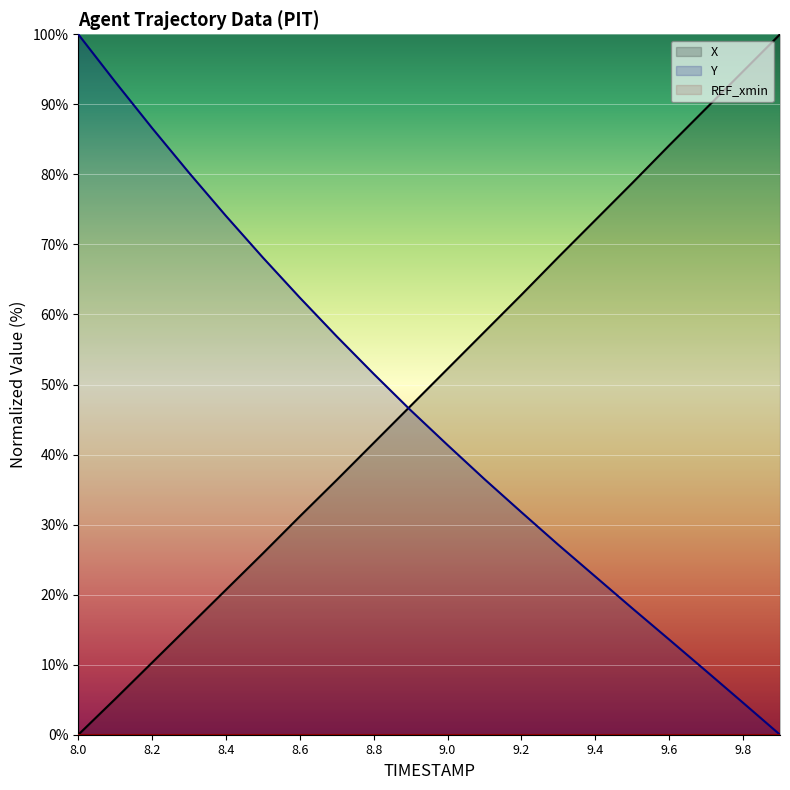

List the series in order of their peak value, lowest first.

REF_xmin, X, Y